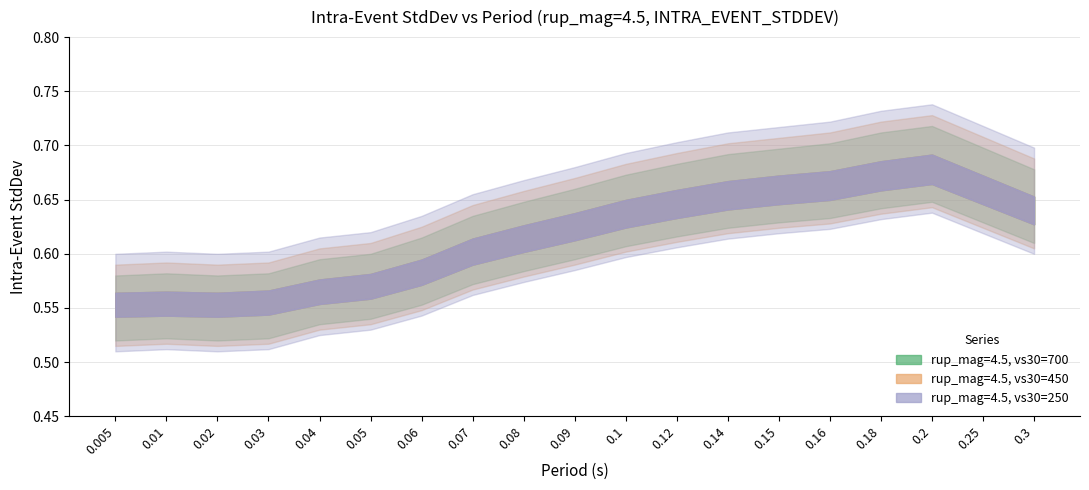

Reading left to right, extract all data points from this chart.

rup_mag=4.5, vs30=700: 0.6	0.6	0.6	0.6	0.6	0.6	0.6	0.6	0.6	0.6	0.6	0.6	0.7	0.7	0.7	0.7	0.7	0.7	0.6
rup_mag=4.5, vs30=450: 0.6	0.6	0.6	0.6	0.6	0.6	0.6	0.6	0.6	0.6	0.6	0.6	0.7	0.7	0.7	0.7	0.7	0.7	0.6
rup_mag=4.5, vs30=250: 0.6	0.6	0.6	0.6	0.6	0.6	0.6	0.6	0.6	0.6	0.6	0.6	0.7	0.7	0.7	0.7	0.7	0.7	0.6